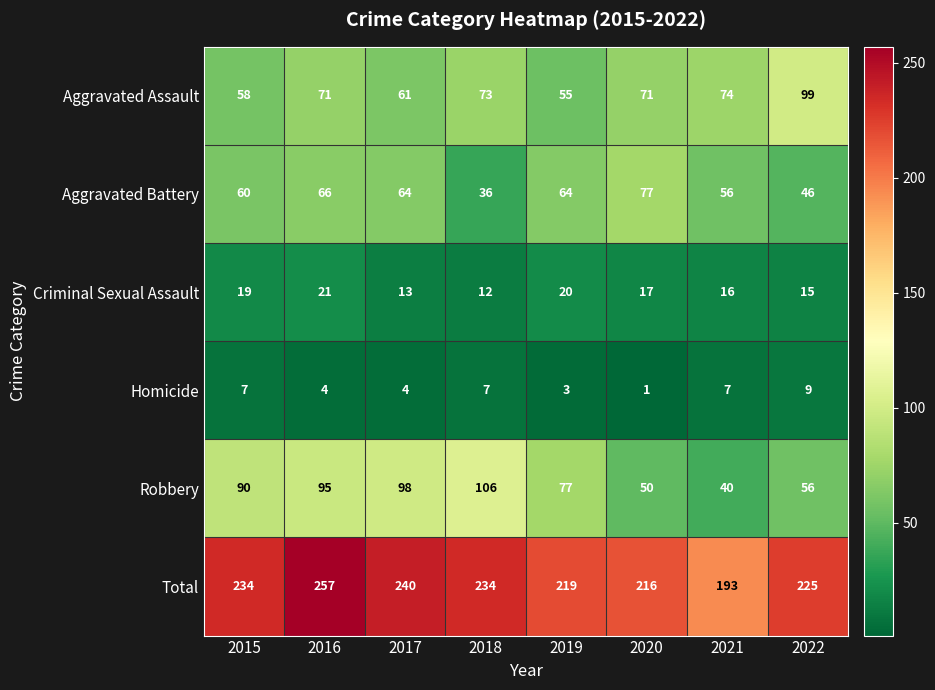

Between 2019 and 2020, which series saw the biggest shift?

Robbery